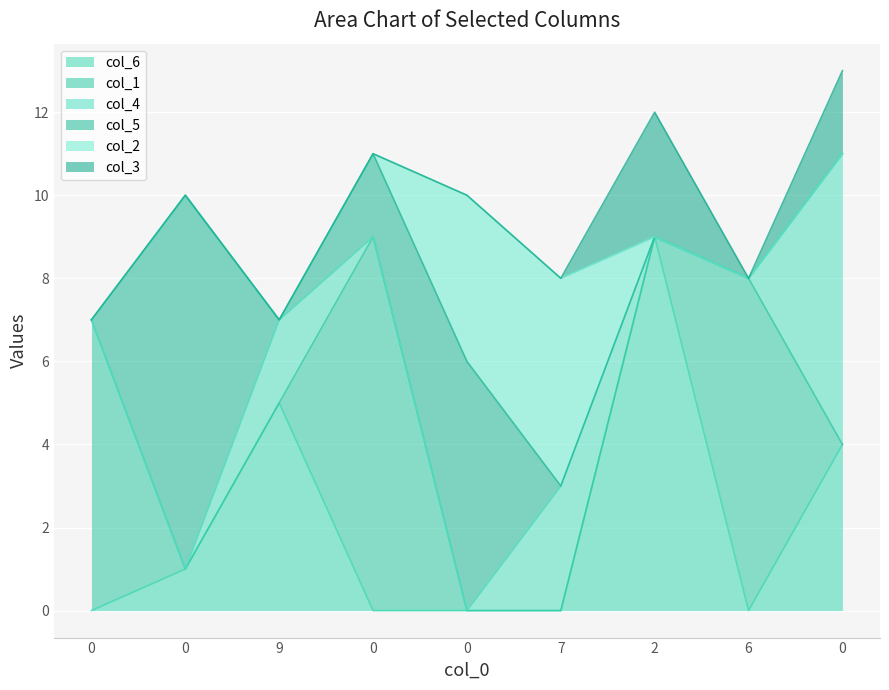

Rank the series at 4 from lowest to highest value.

col_6, col_1, col_4, col_3, col_2, col_5